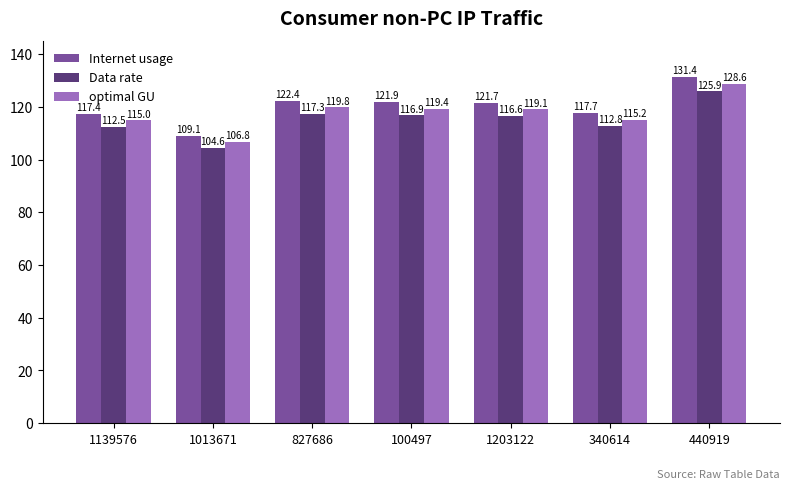

How many bars are there in total?

21